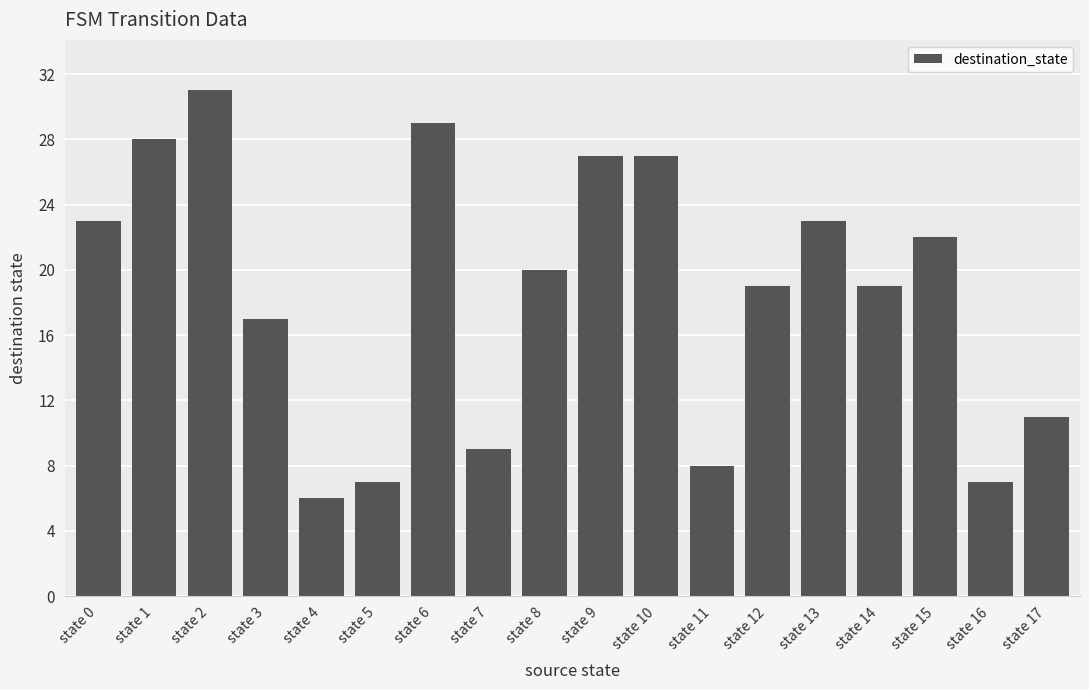

Which category has the highest value across all series?

state 2